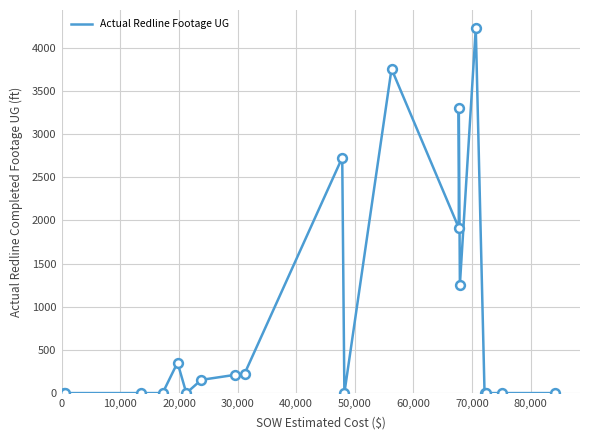

What is the difference between the maximum and minimum values?

4227